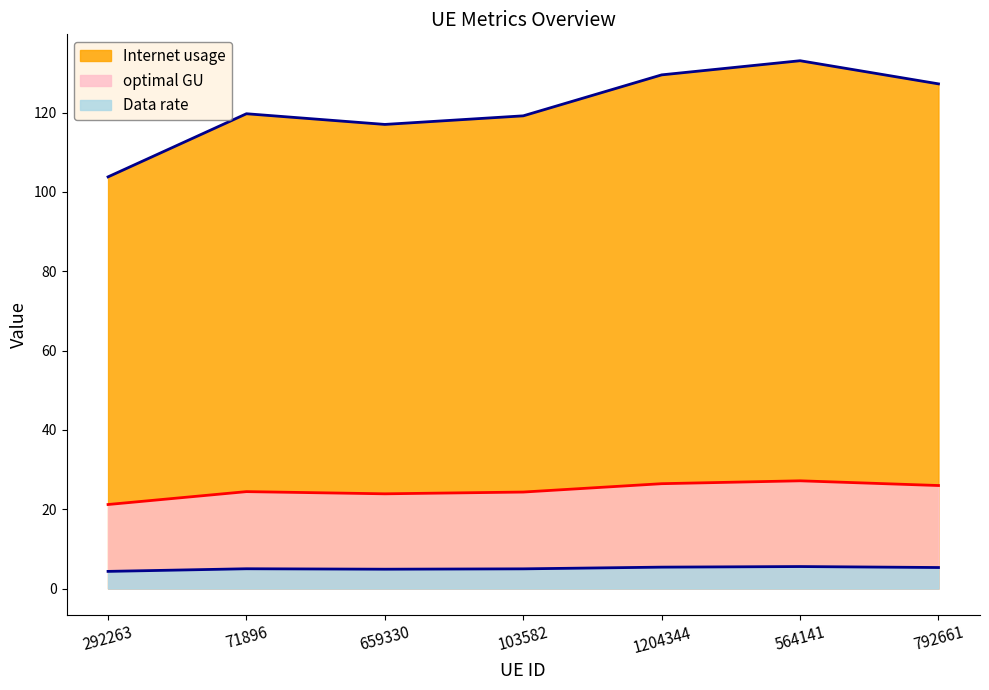

The value of Internet usage at 71896 is 7.0. True or false?

False